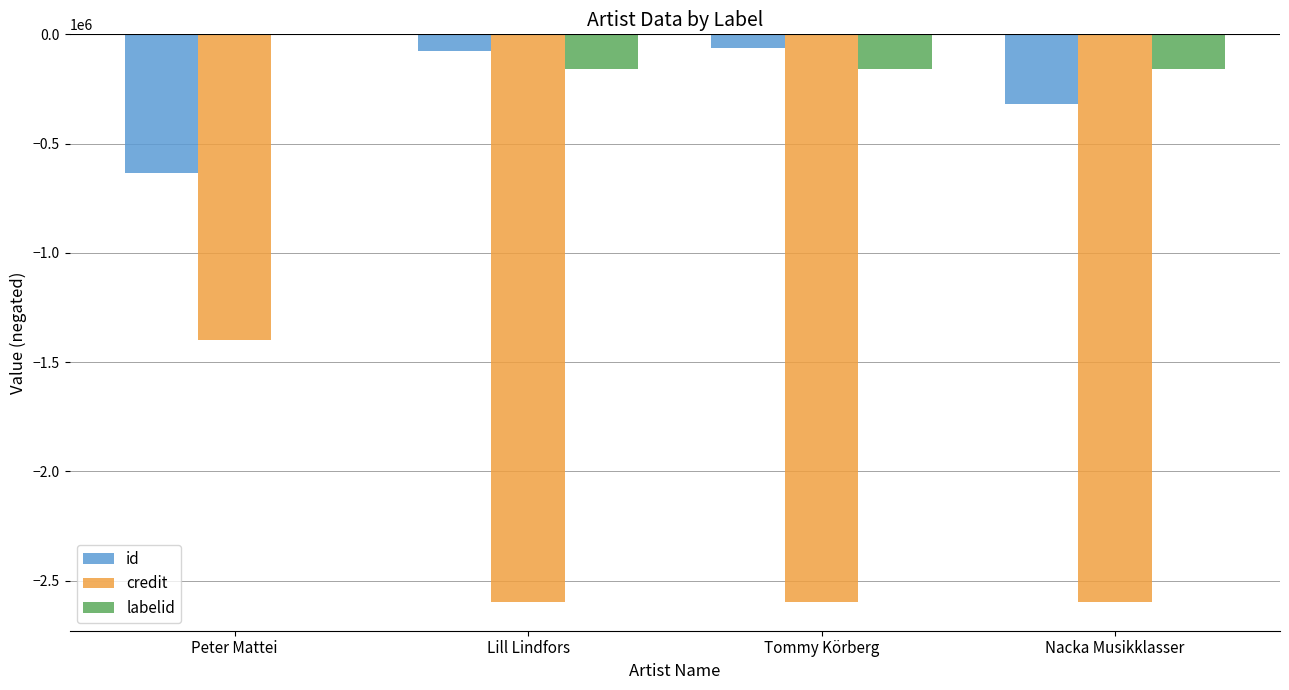

Between Lill Lindfors and Nacka Musikklasser, which series saw the biggest shift?

id